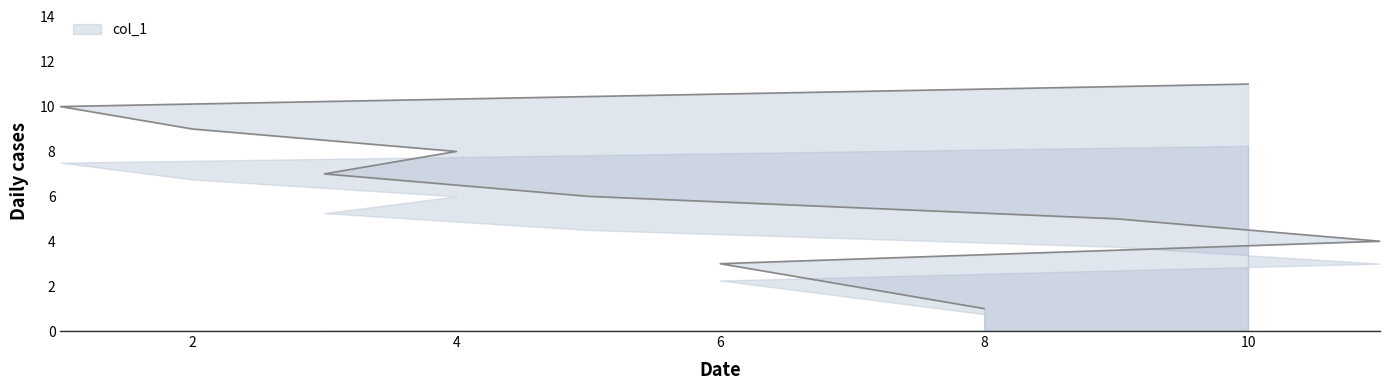

What is the smallest value displayed?

1